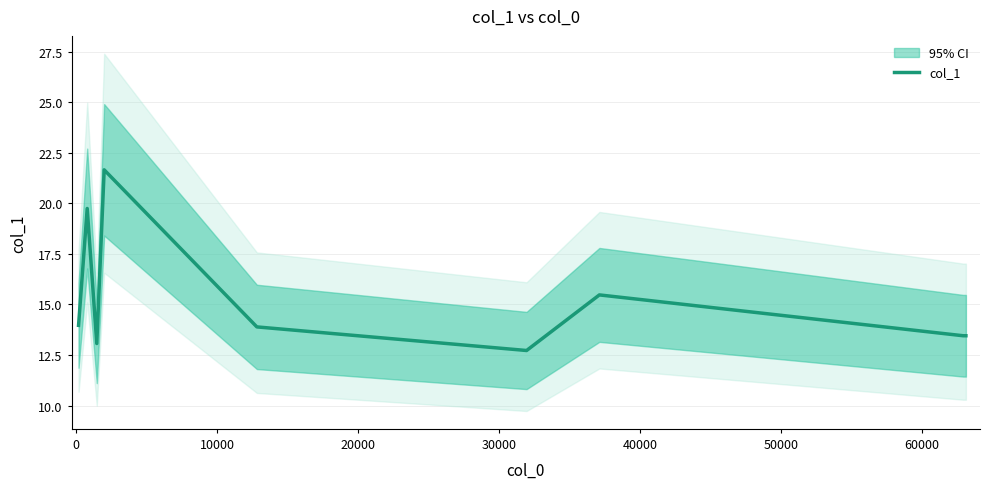

Is this an area chart (filled region under the line)?

No